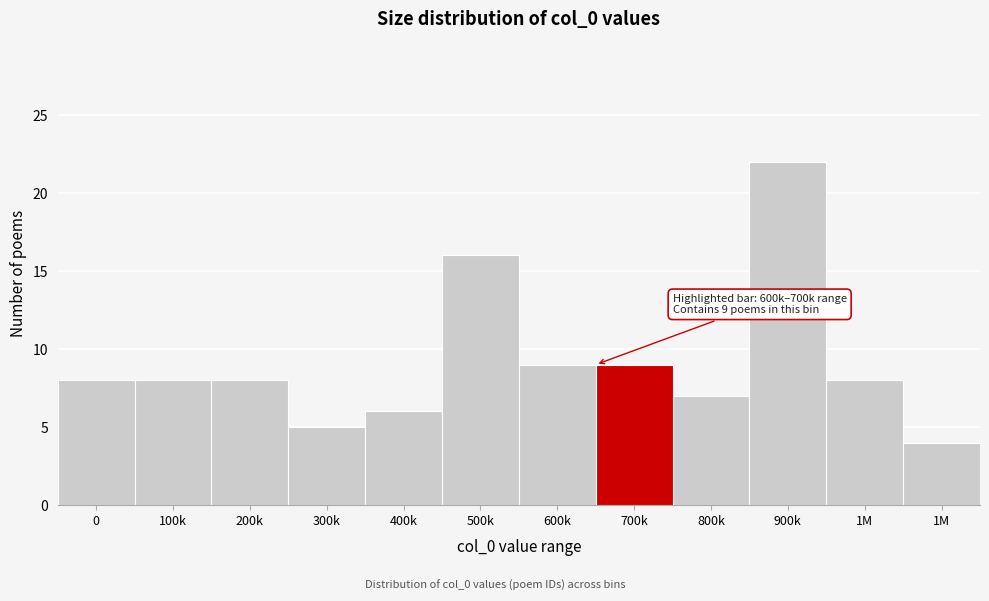

Does the chart contain any negative values?

No